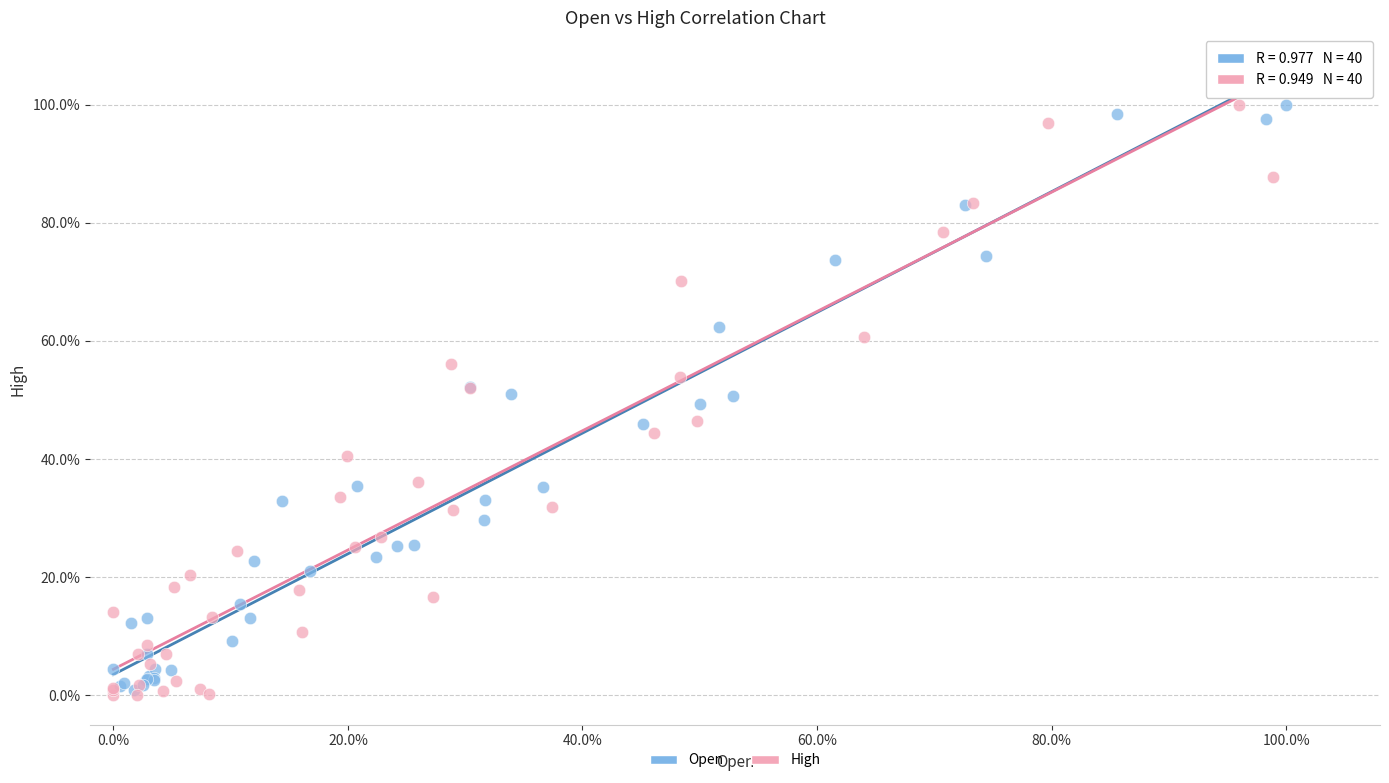

What are all the series names shown in the legend?

Open, High